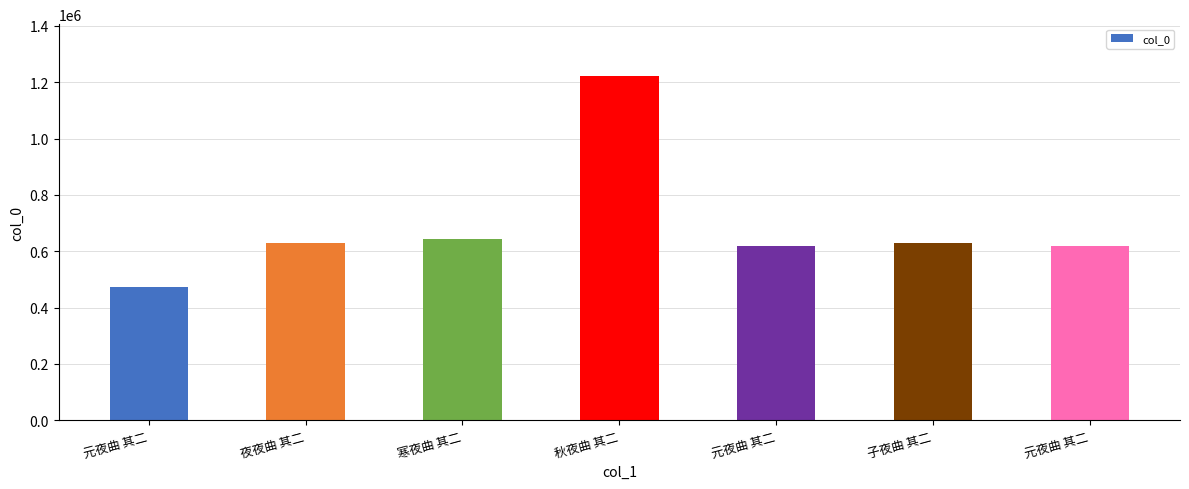

Reading left to right, extract all data points from this chart.

474375	630089	642435	1222671	619250	628204	620031